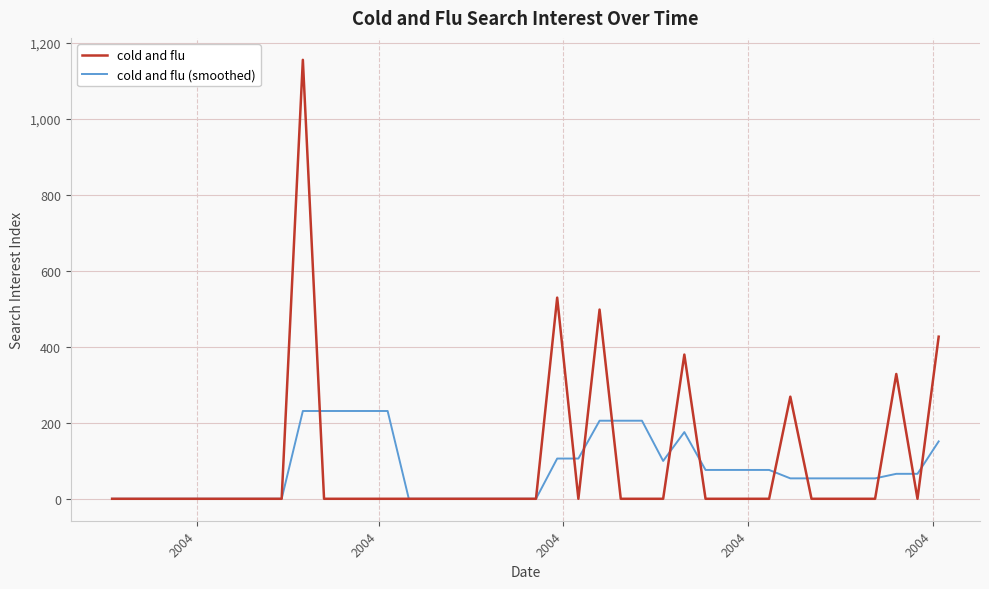

Reading left to right, list all the values displayed in this chart.

cold and flu: 0.0	0.0	0.0	0.0	0.0	0.0	0.0	0.0	0.0	1155.1	0.0	0.0	0.0	0.0	0.0	0.0	0.0	0.0	0.0	0.0	0.0	529.4	0.0	497.9	0.0	0.0	0.0	379.5	0.0	0.0	0.0	0.0	268.7	0.0	0.0	0.0	0.0	328.4	0.0	426.6
cold and flu (smoothed): 0.0	0.0	0.0	0.0	0.0	0.0	0.0	0.0	0.0	231.0	231.0	231.0	231.0	231.0	0.0	0.0	0.0	0.0	0.0	0.0	0.0	105.9	105.9	205.5	205.5	205.5	99.6	175.5	75.9	75.9	75.9	75.9	53.7	53.7	53.7	53.7	53.7	65.7	65.7	151.0